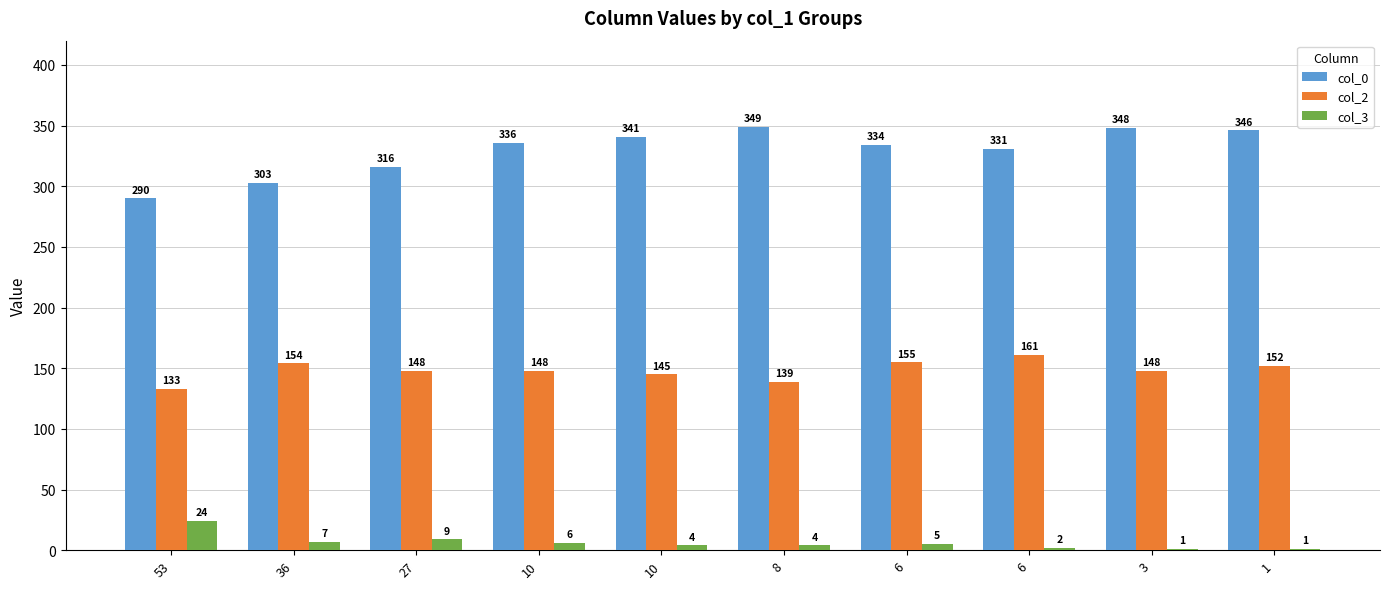

What is the total value across all series at 8?

492